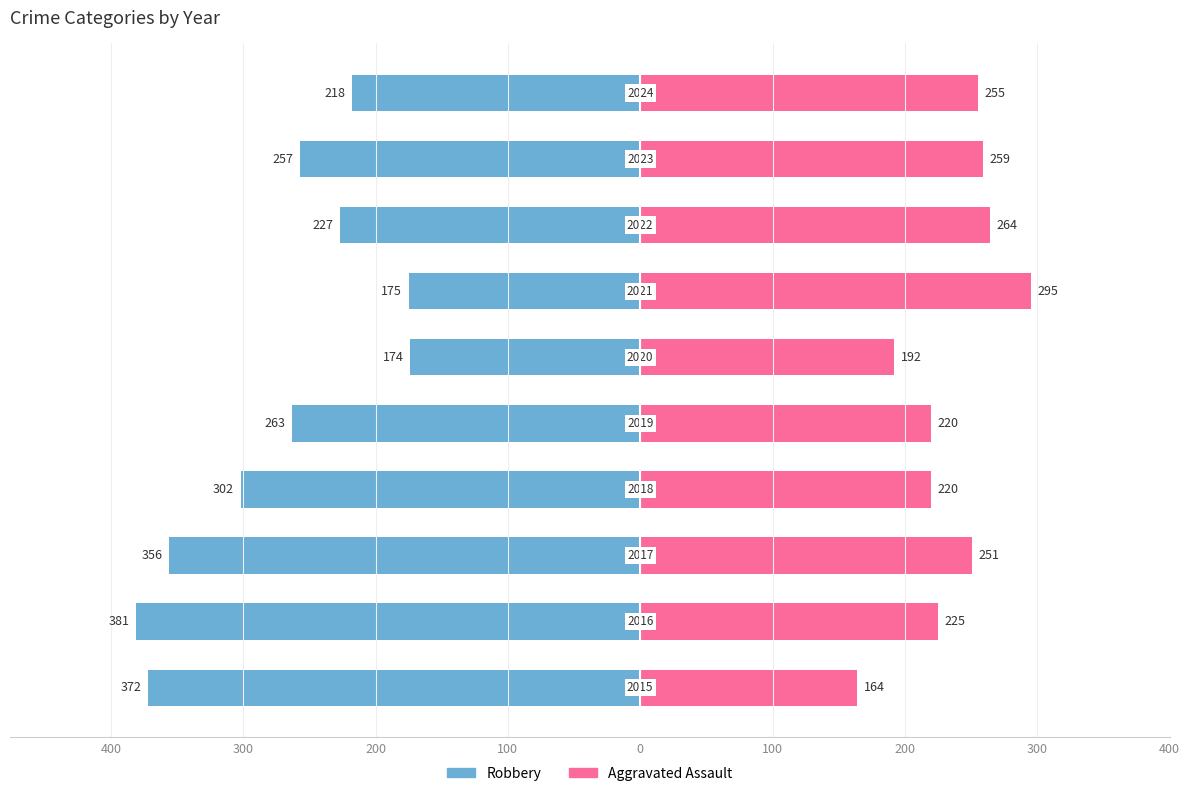

How many categories are shown in the chart?

10